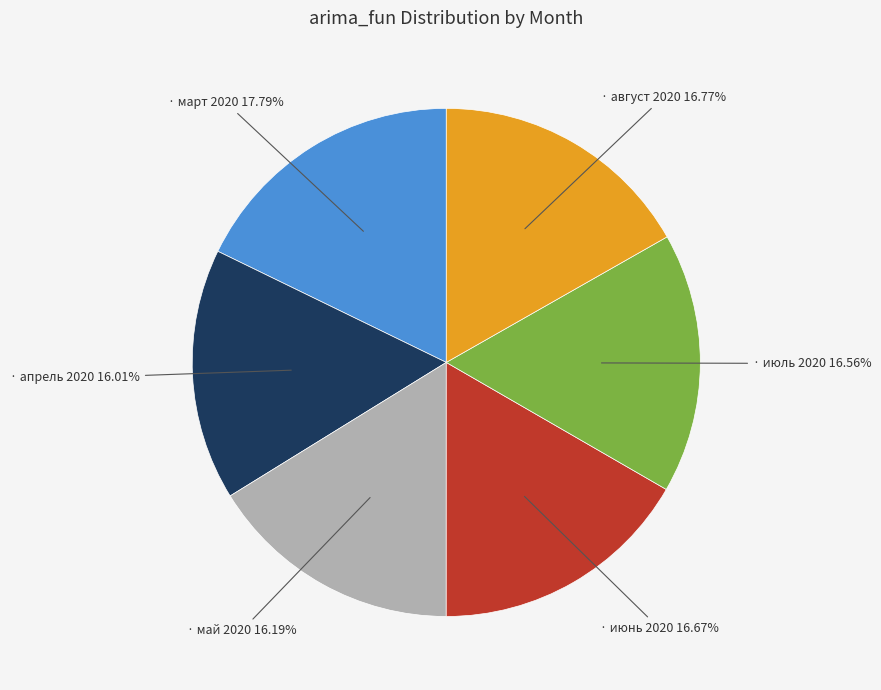

Does any single category account for the majority?

No